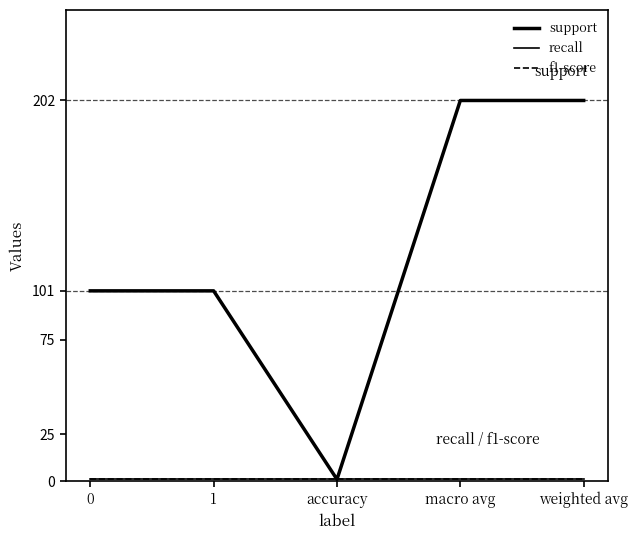

Does the chart have visible grid lines?

No